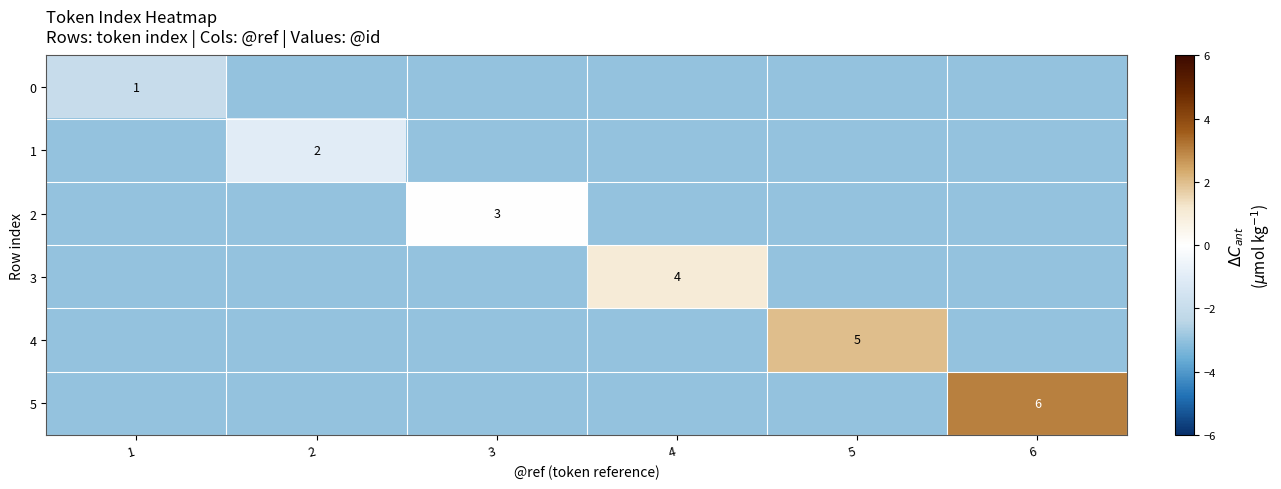

The value of 1 at 2 is 2. True or false?

True